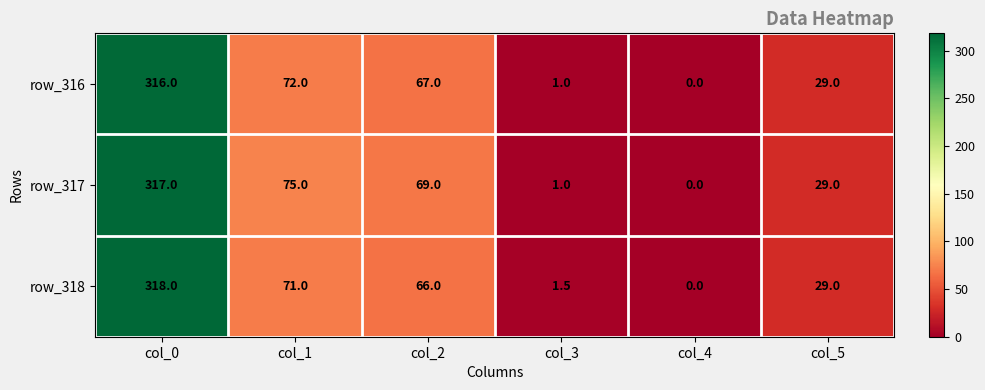

Read the row_317 value at col_5.

29.0